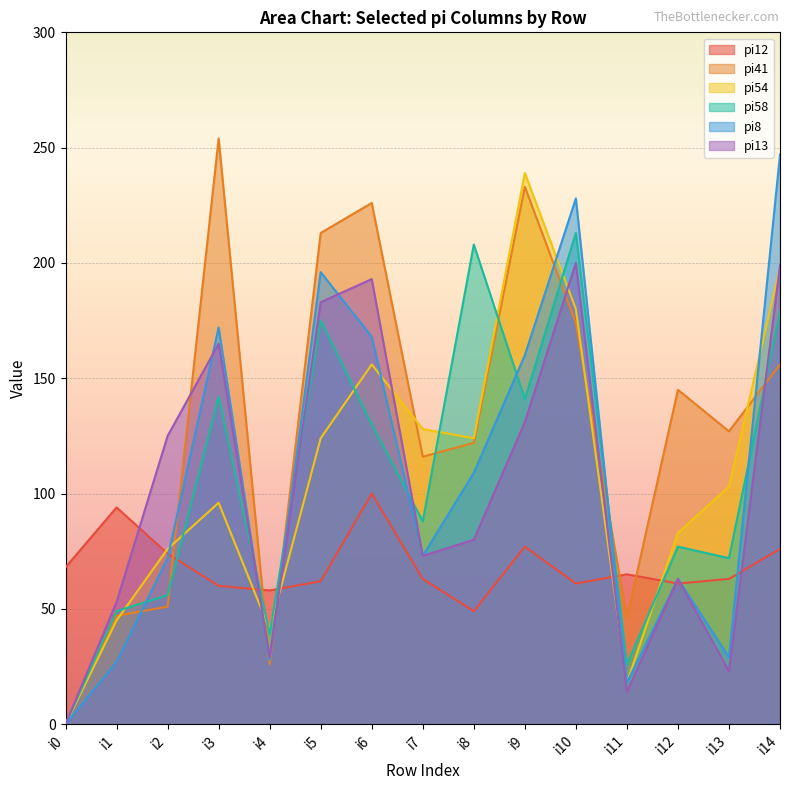

What are all the series names shown in the legend?

pi12, pi41, pi54, pi58, pi8, pi13